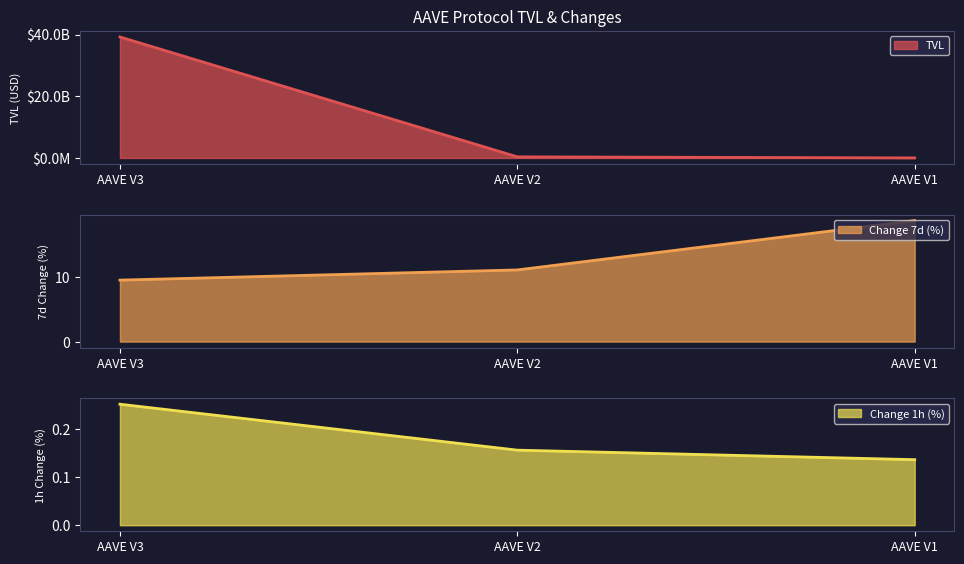

Reading right to left, extract all data points from this chart.

TVL: 16750297.1	364425570.7	39218768781.4
Change 7d (%): 18.7	11.1	9.5
Change 1h (%): 0.1	0.2	0.3